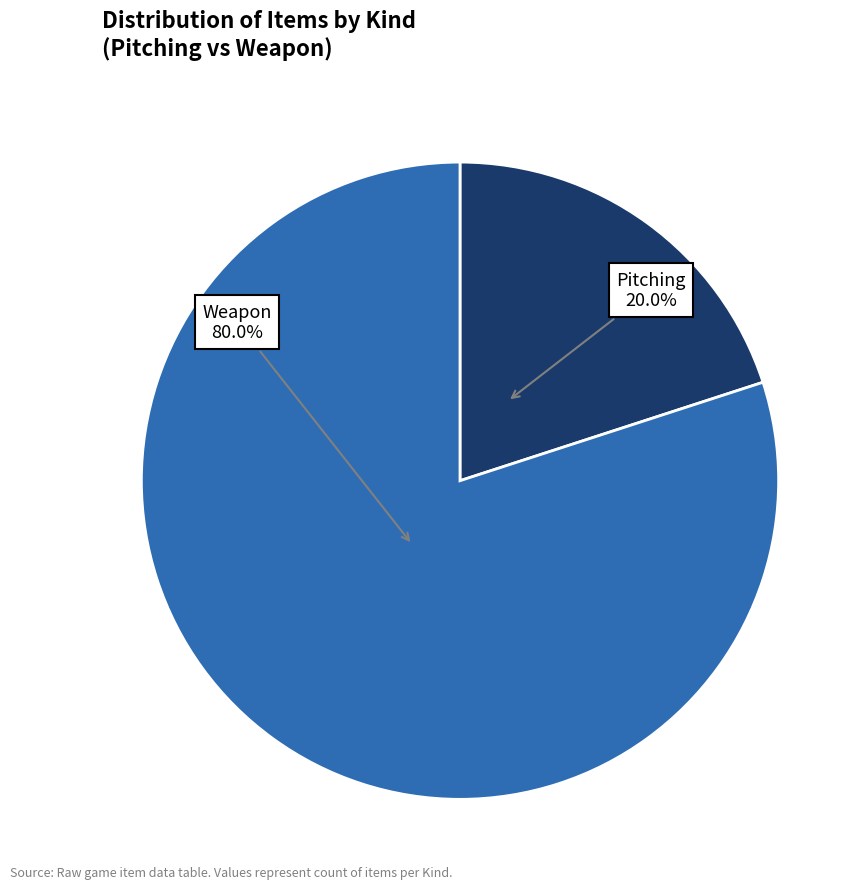

Is there any slice that represents more than half of the pie?

Yes